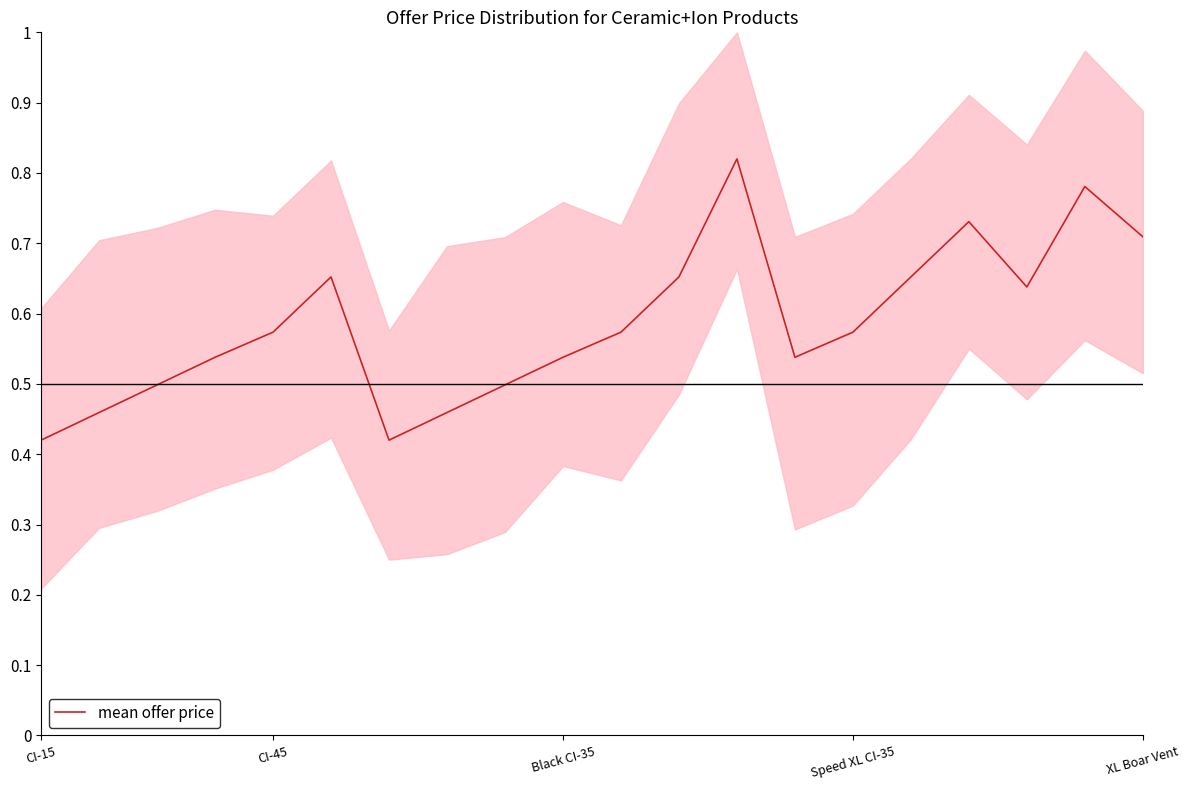

At which category does the data reach its first local peak?

5